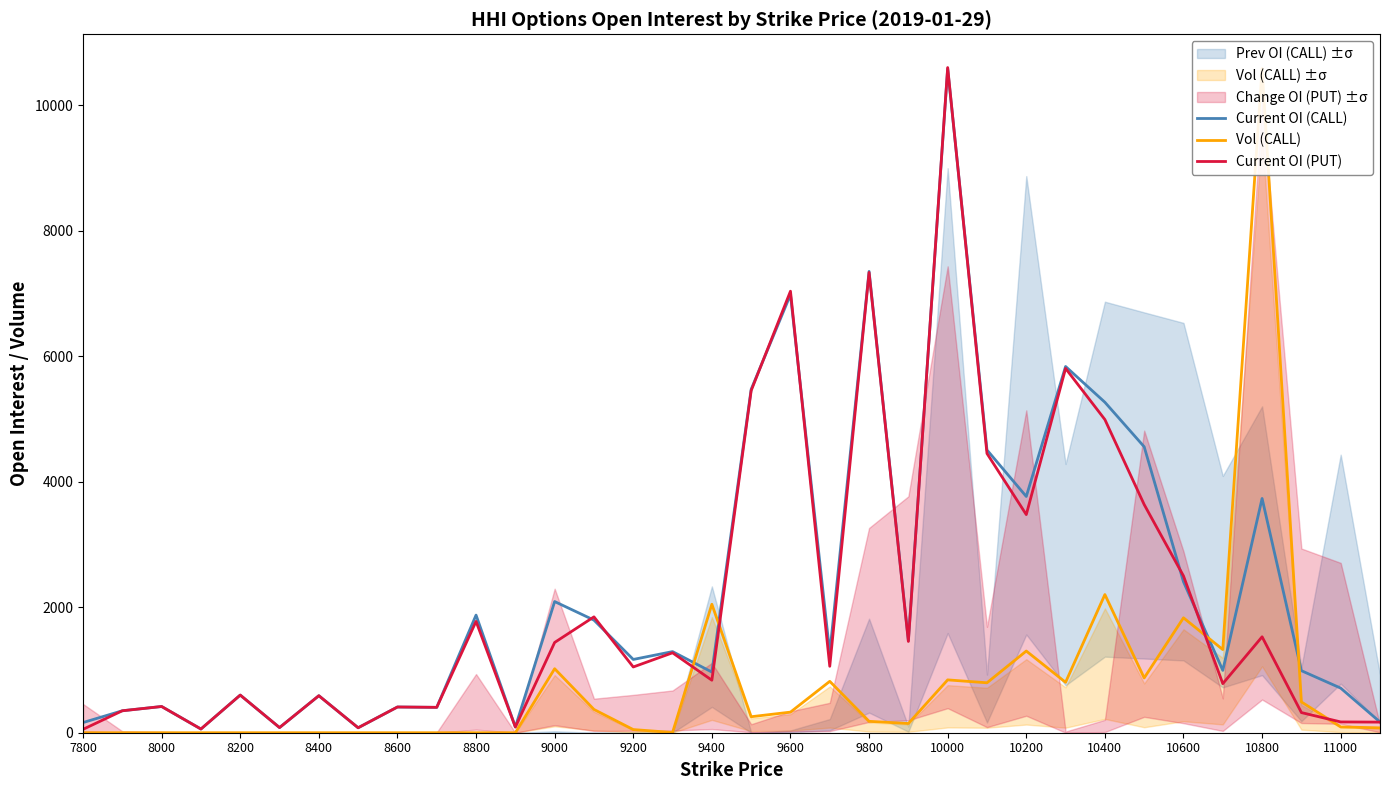

Is the value of Current OI (PUT) at 8800 greater than the value of Current OI (CALL) at 8000?

Yes